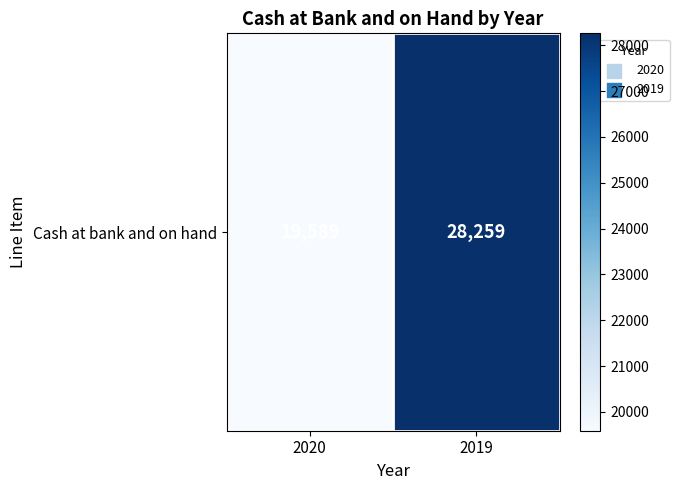

The chart shows a value of 32216 at 2020. True or false?

False